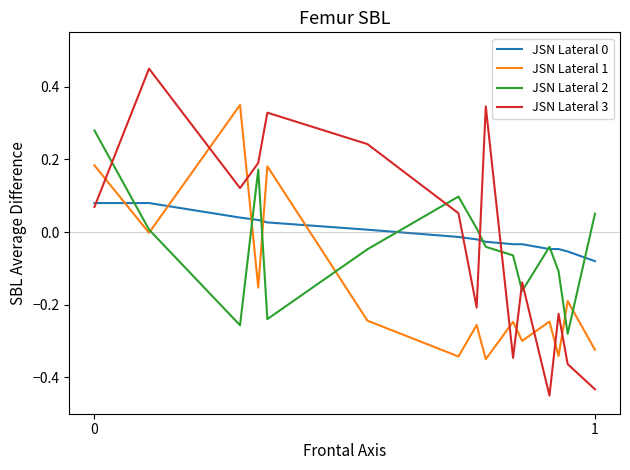

True or false: JSN Lateral 2 and JSN Lateral 3 cross at least once.

True